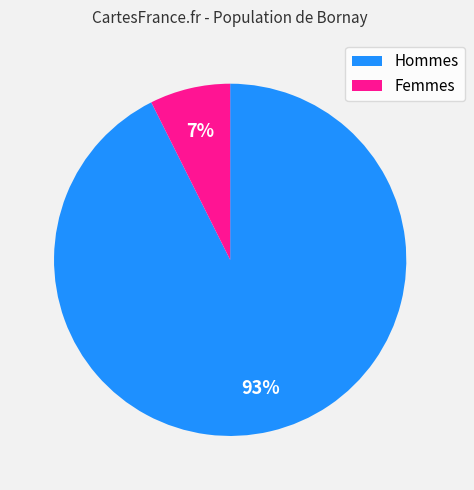

To the nearest percent, what is the average slice percentage?

50%